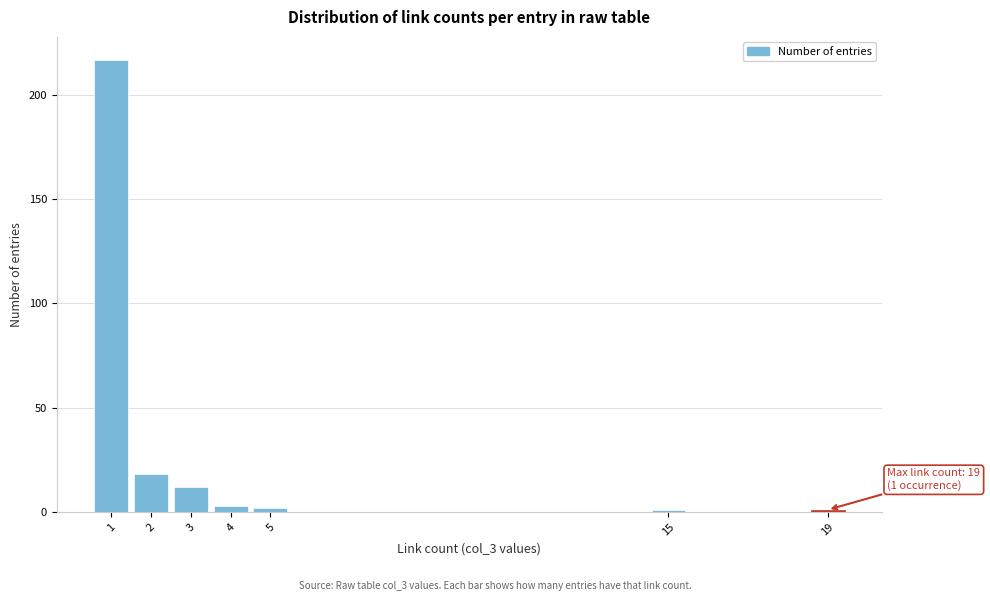

Over which range of the x-axis is the bar tallest?

0.5 to 1.5